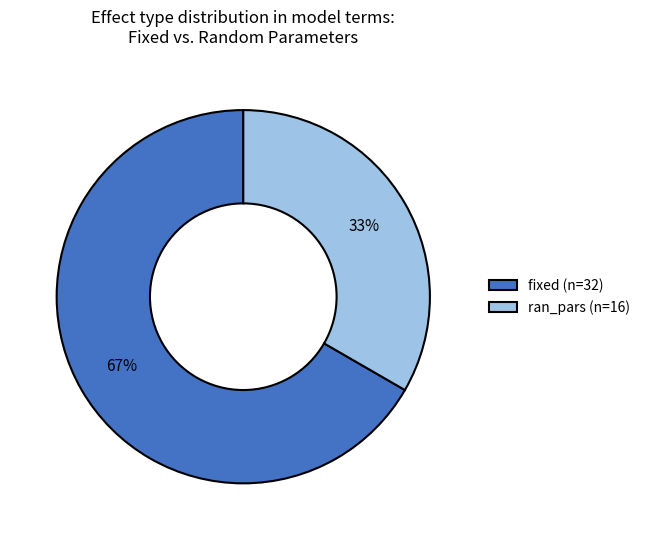

Combined, do fixed (n=32) and ran_pars (n=16) account for over 50%?

Yes